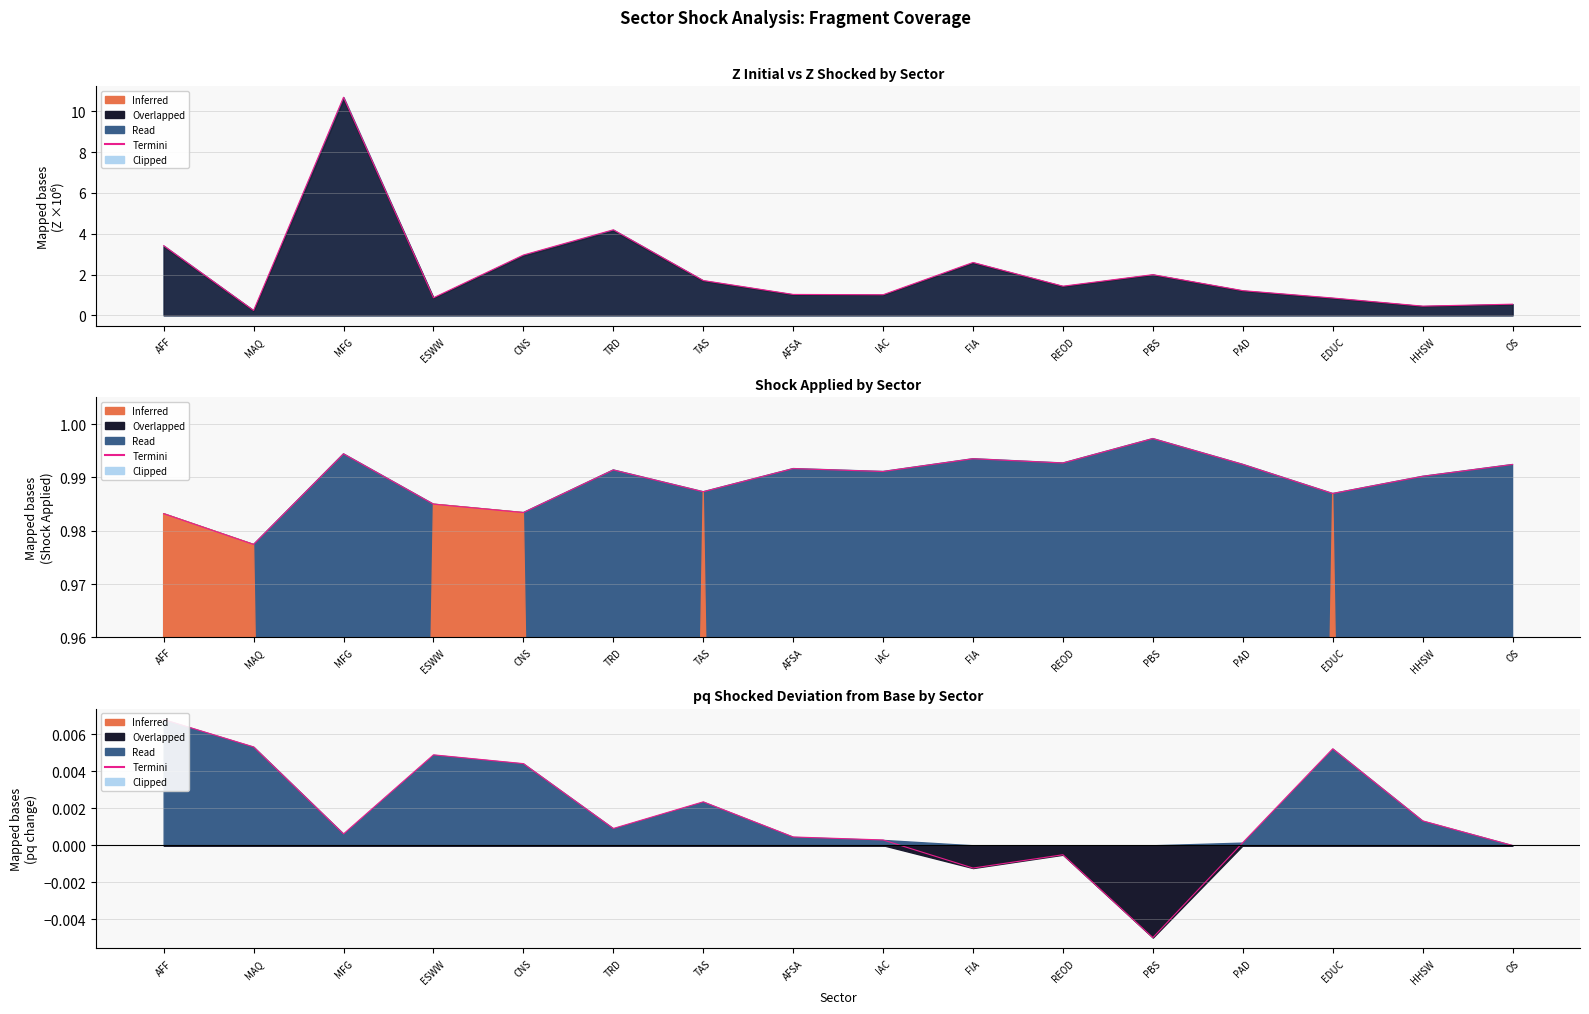

Is it true that the value at AFSA is 0.0?

True